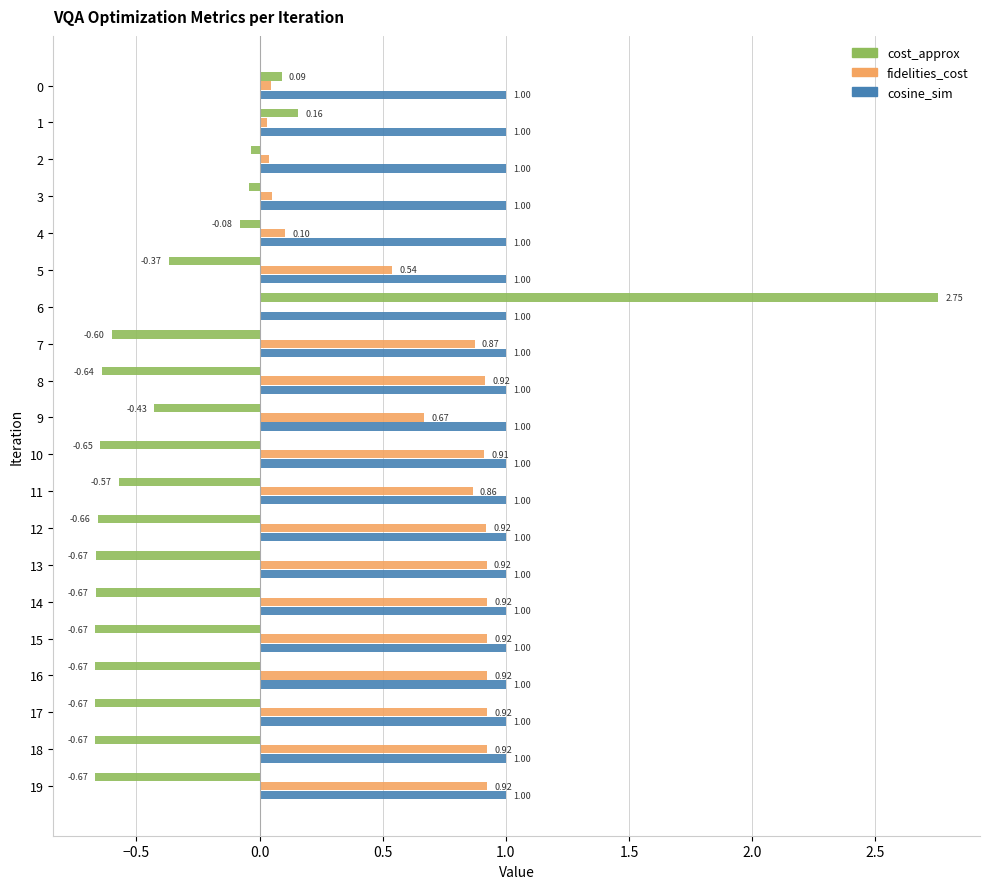

What is the sum of the fidelities_cost values at 11 and 15?

1.8